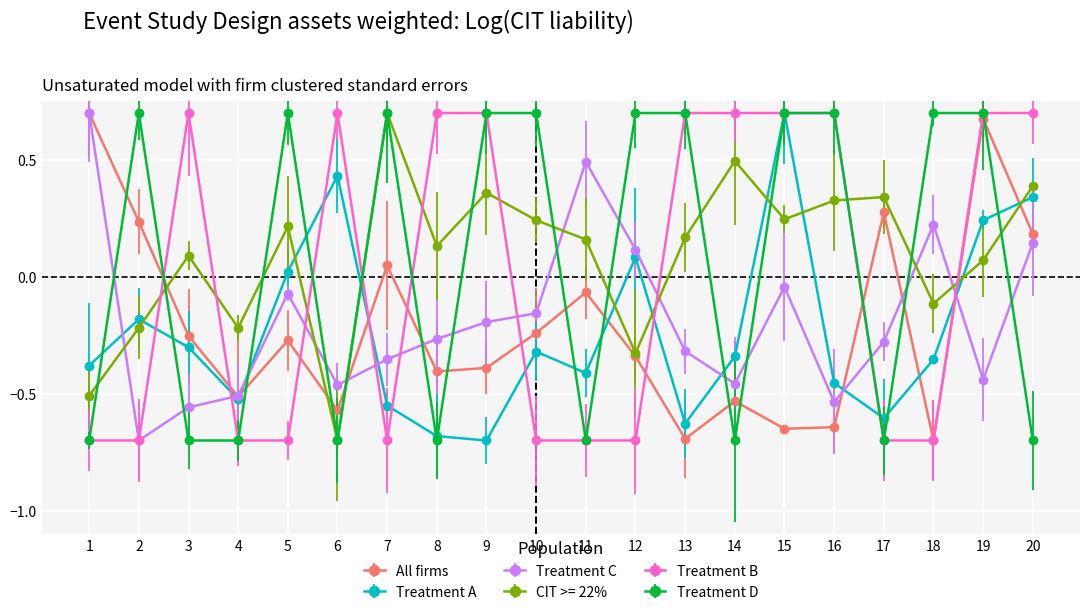

What is the total value across all series at 3?

-1.0